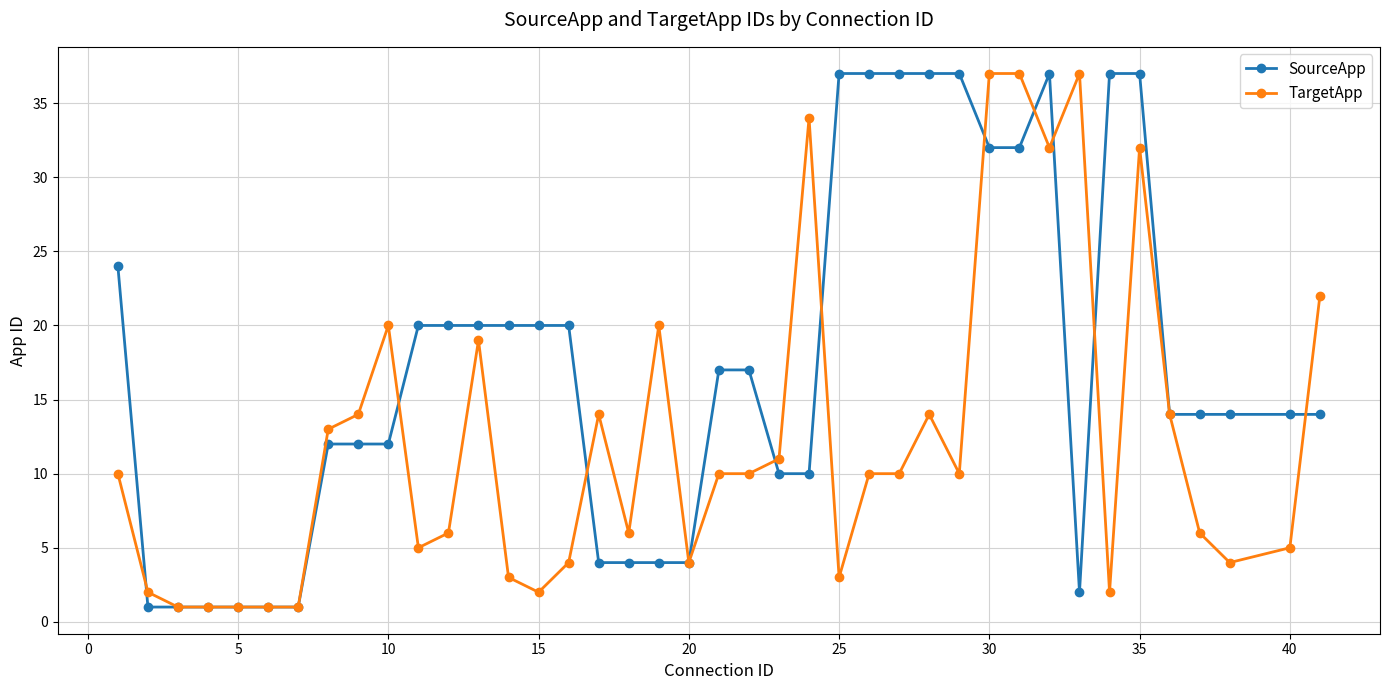

How many lines are shown in the chart?

2